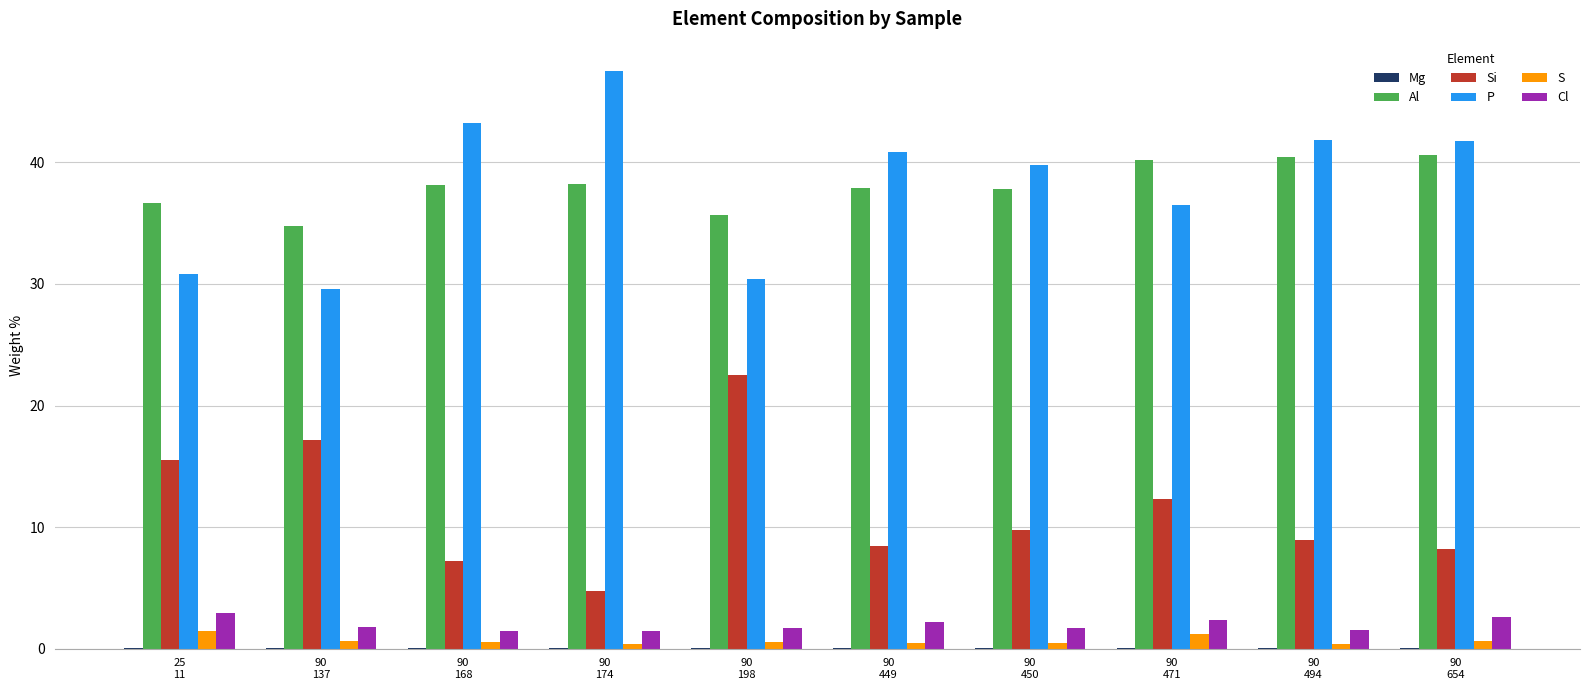

What is the sum of all S values?

6.7